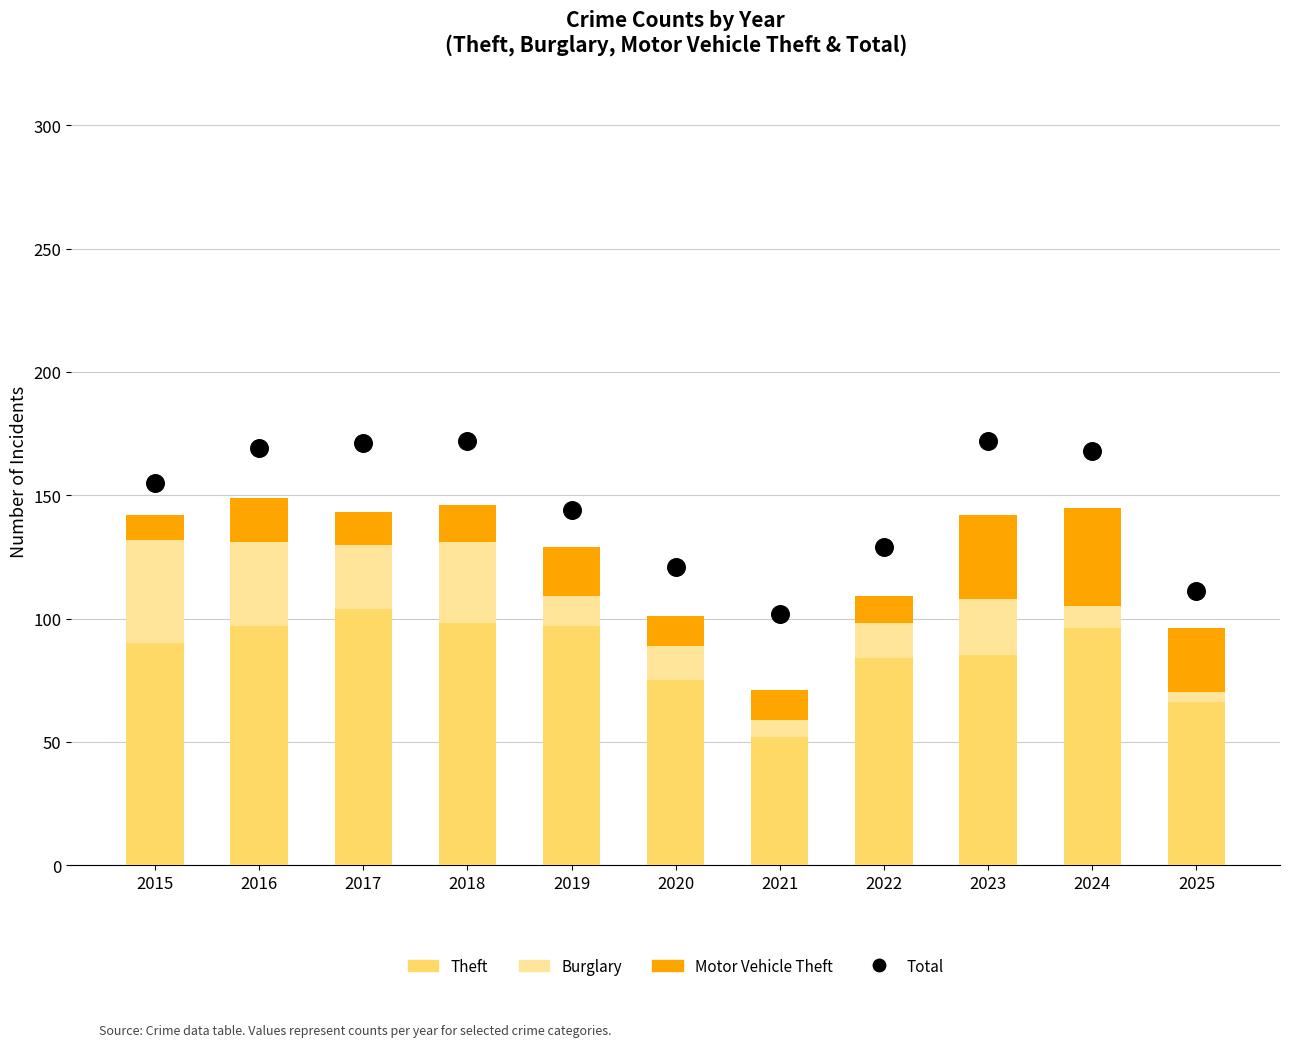

Which series reaches the maximum Y coordinate?

Total